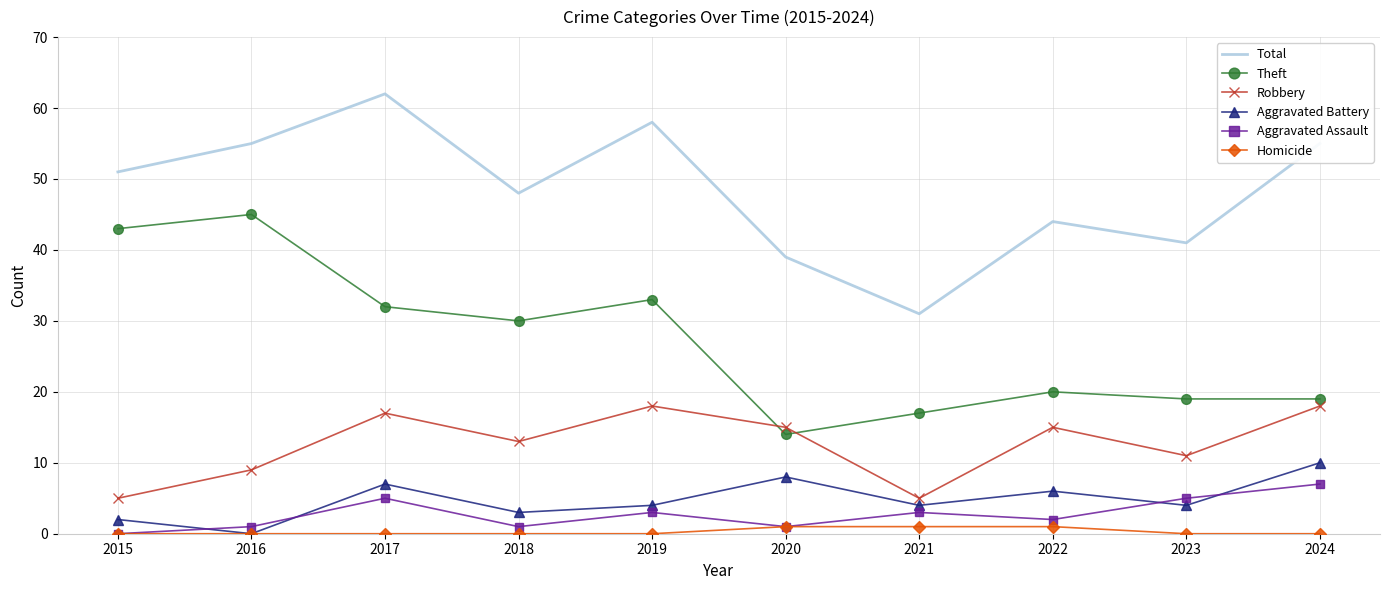

At which label does Aggravated Battery first exceed 4?

2017